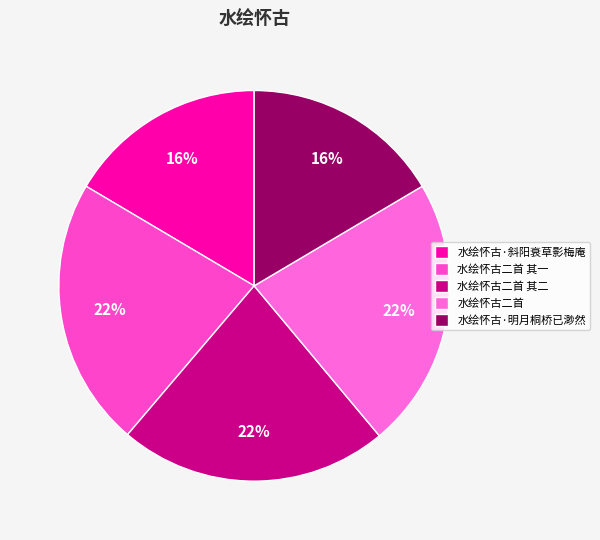

What percentage do 水绘怀古二首 and 水绘怀古二首 其二 together represent?

44.7%